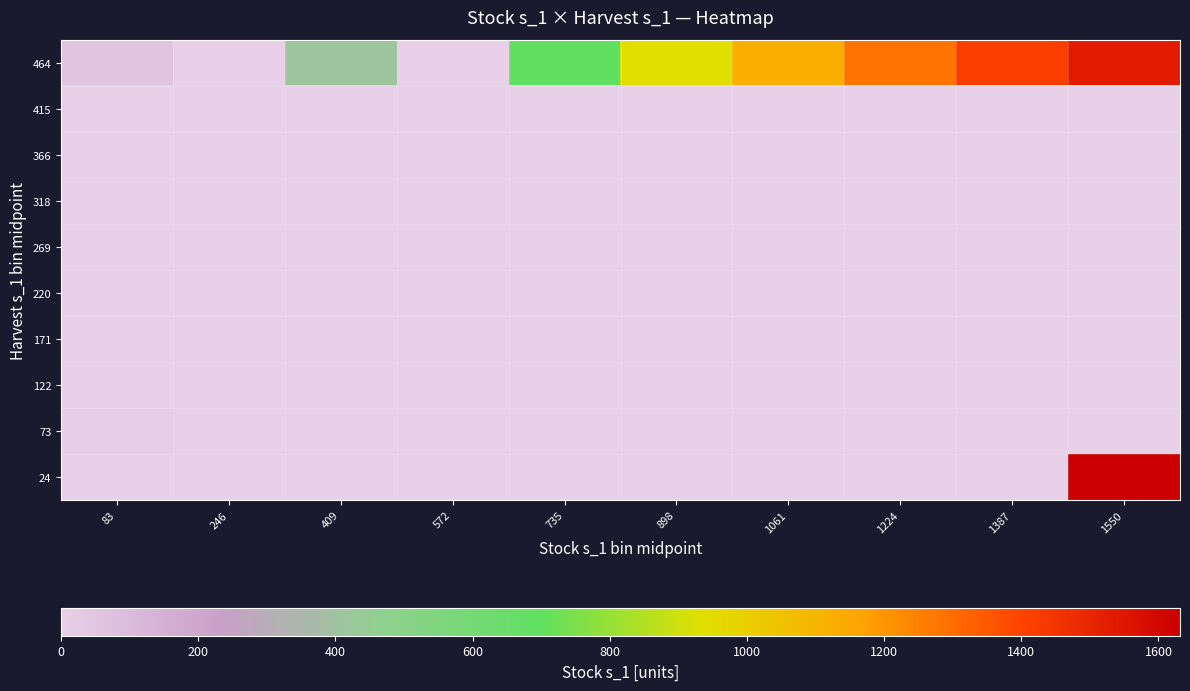

Count the number of categories in the chart.

10